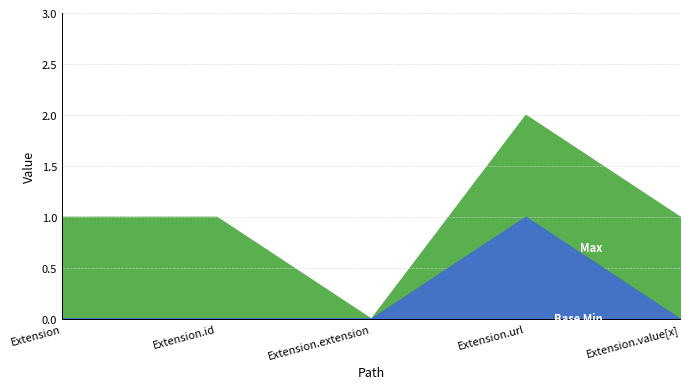

At which category is the sum across all series the highest?

Extension.url